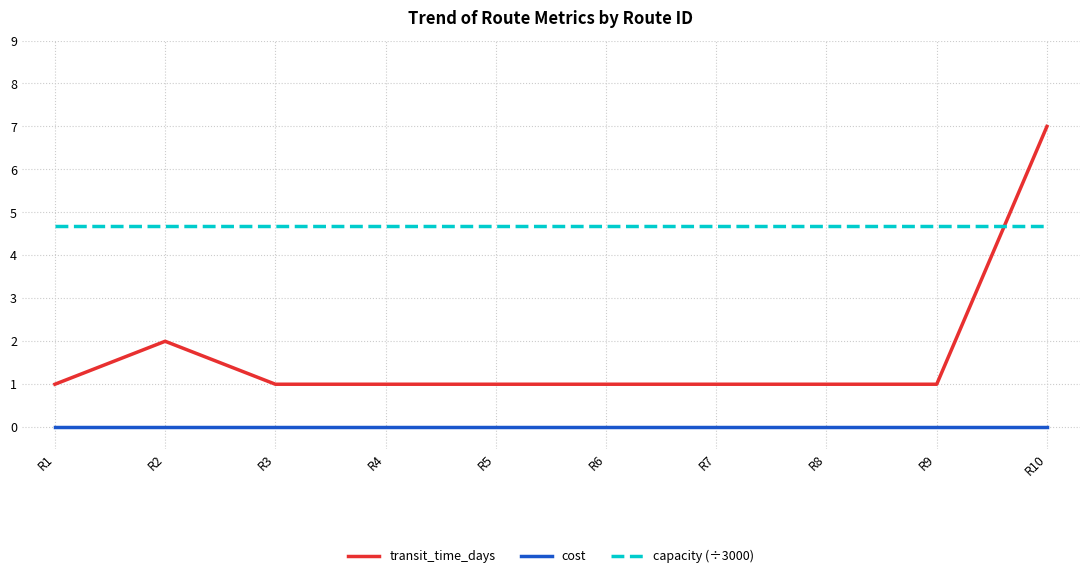

Rank the series by their maximum value, from highest to lowest.

transit_time_days, capacity (÷3000), cost